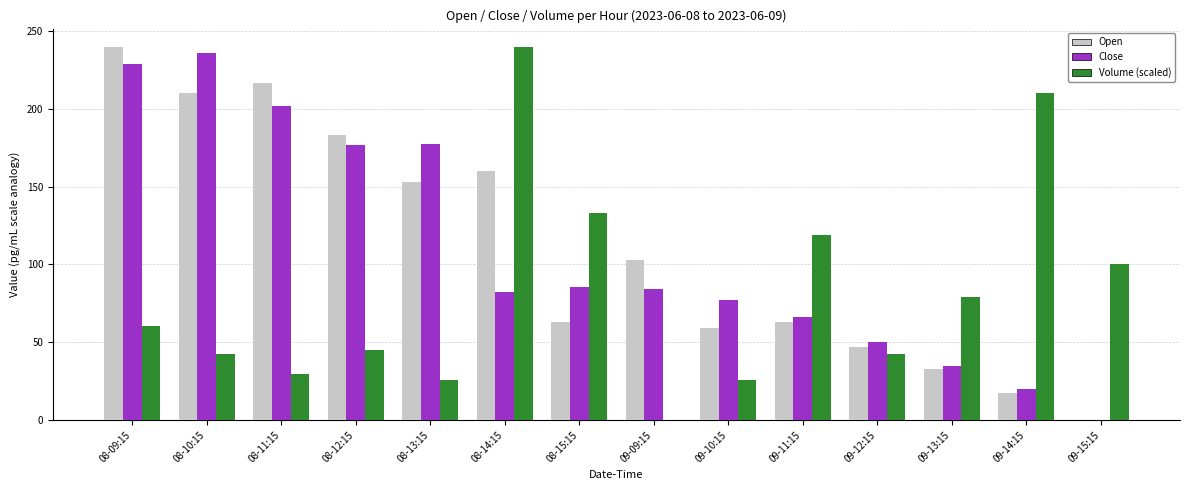

Which series changed the most between 08-10:15 and 08-11:15?

Close